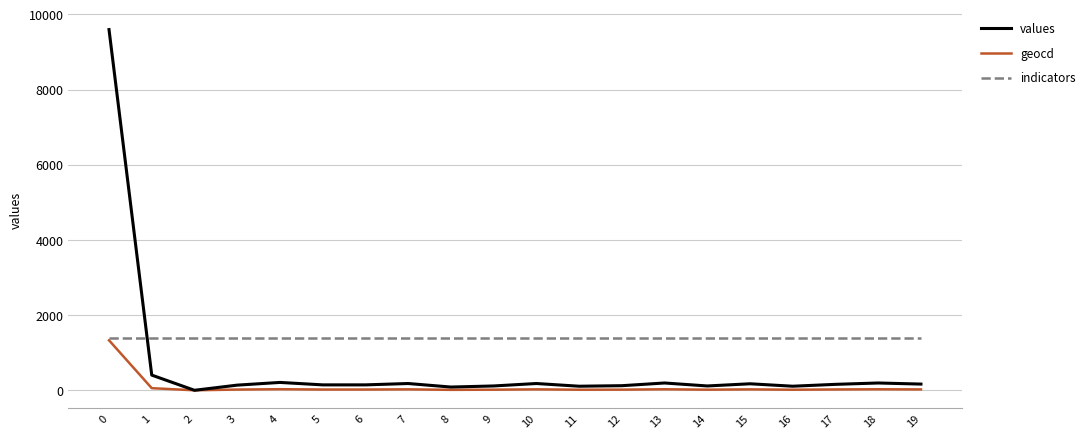

Where is geocd nearest to the value 665?

1